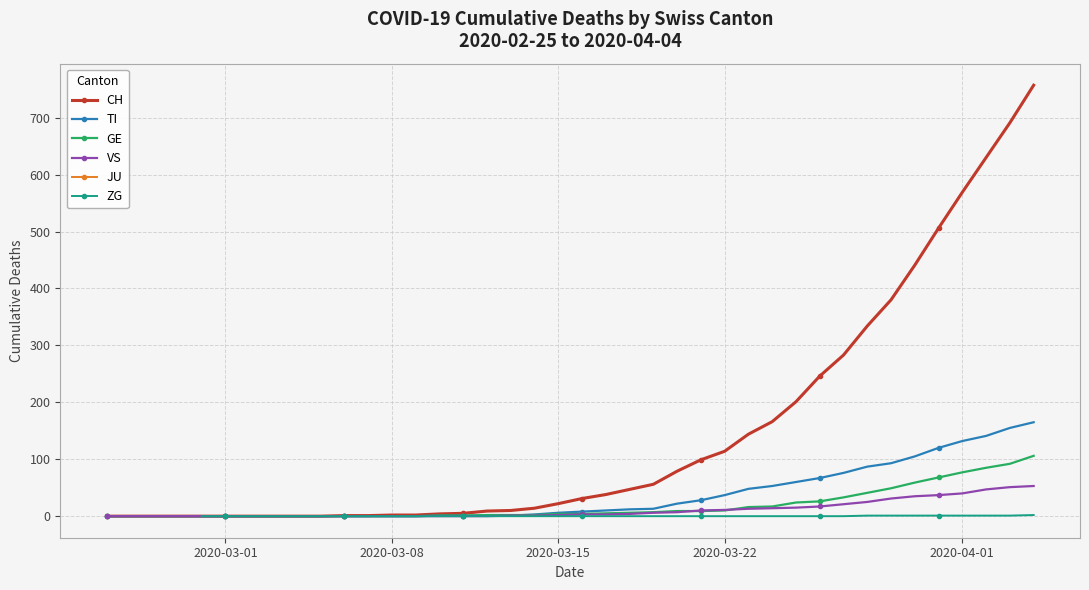

How many times do GE and TI cross each other?

1